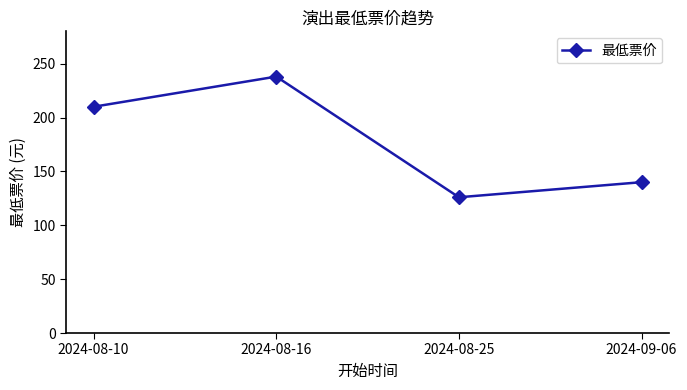

What is the difference between the second highest and minimum values?

84